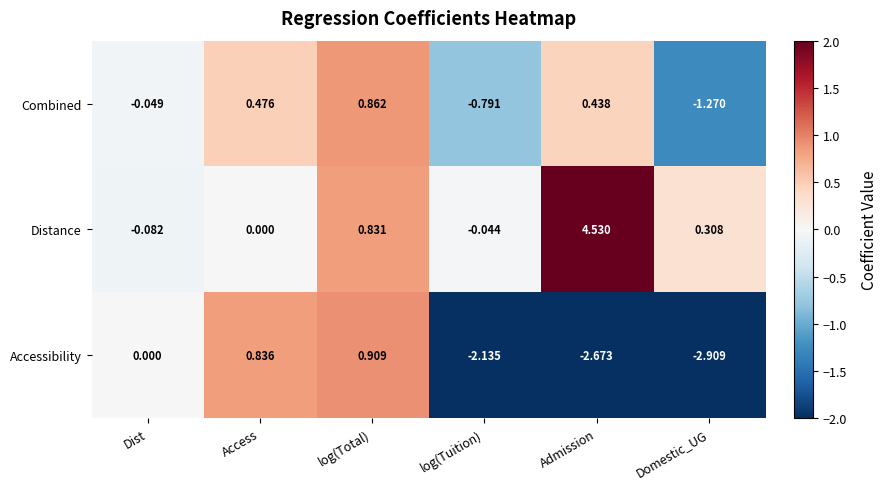

At which category is the sum across all series the highest?

log(Total)